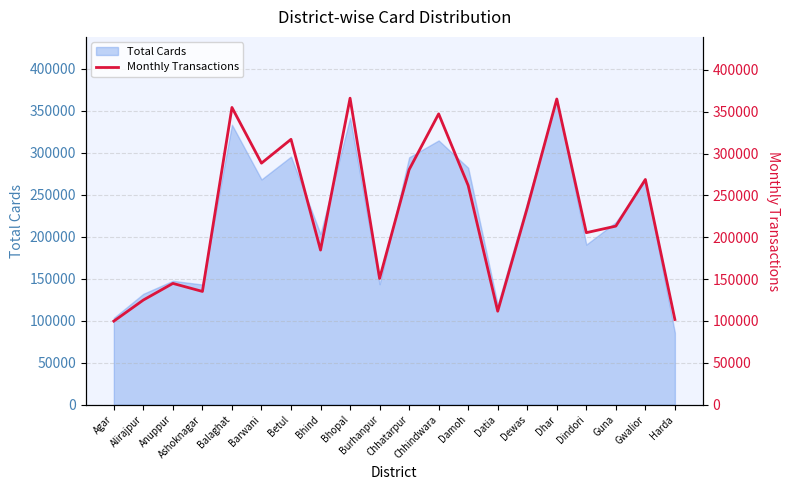

True or false: the data has more than 1 interior local peaks.

True